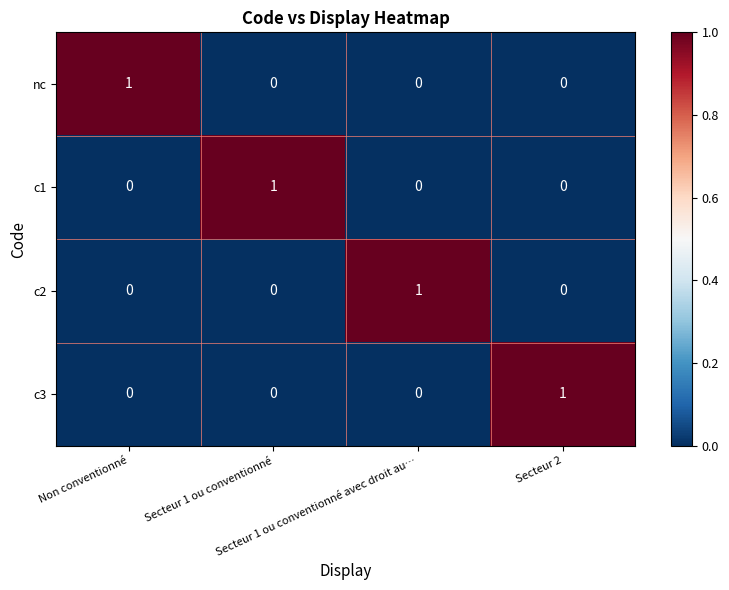

At how many categories does at least one series exceed 0?

4